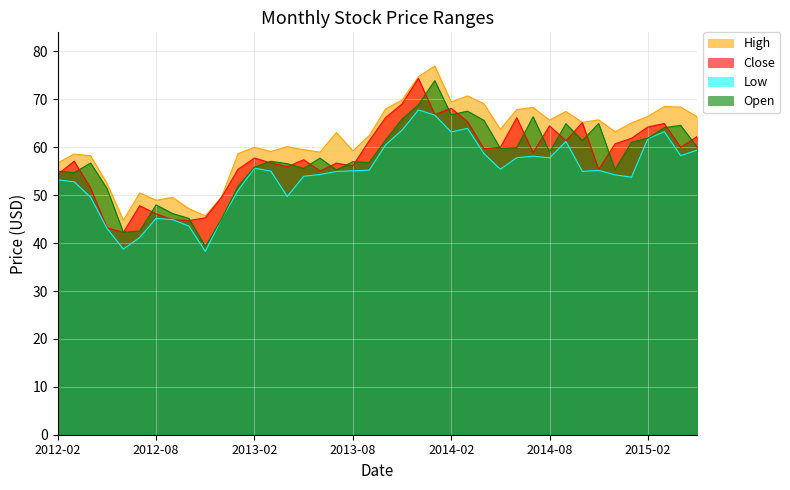

Does the chart have visible grid lines?

Yes